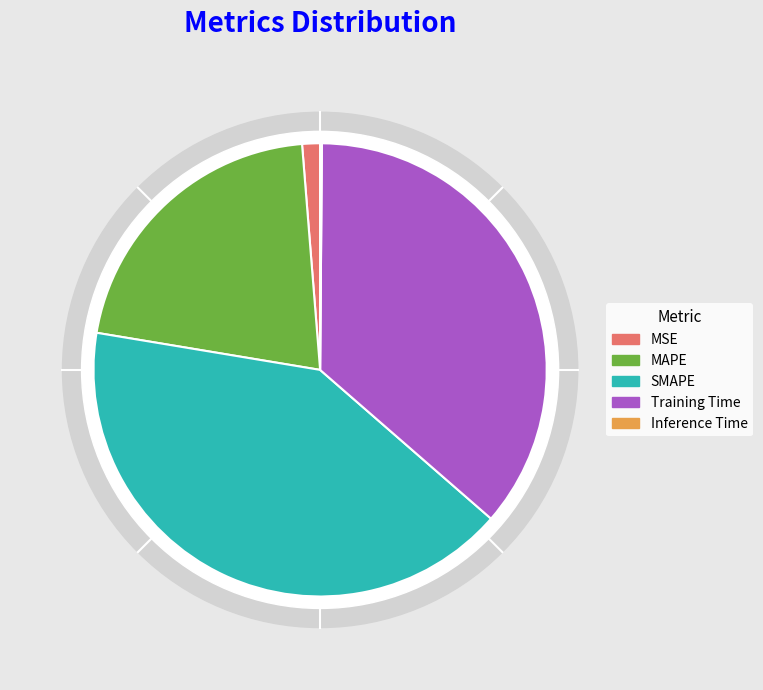

Which slice is the largest?

SMAPE